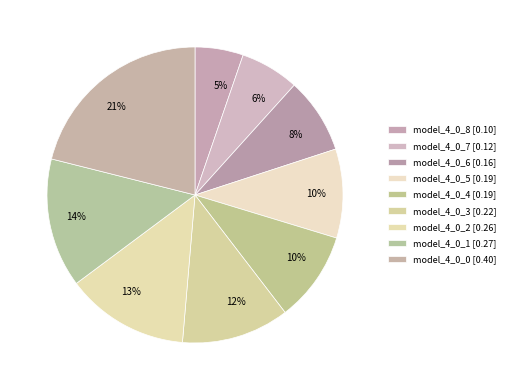

What is the largest slice in the pie chart?

model_4_0_0